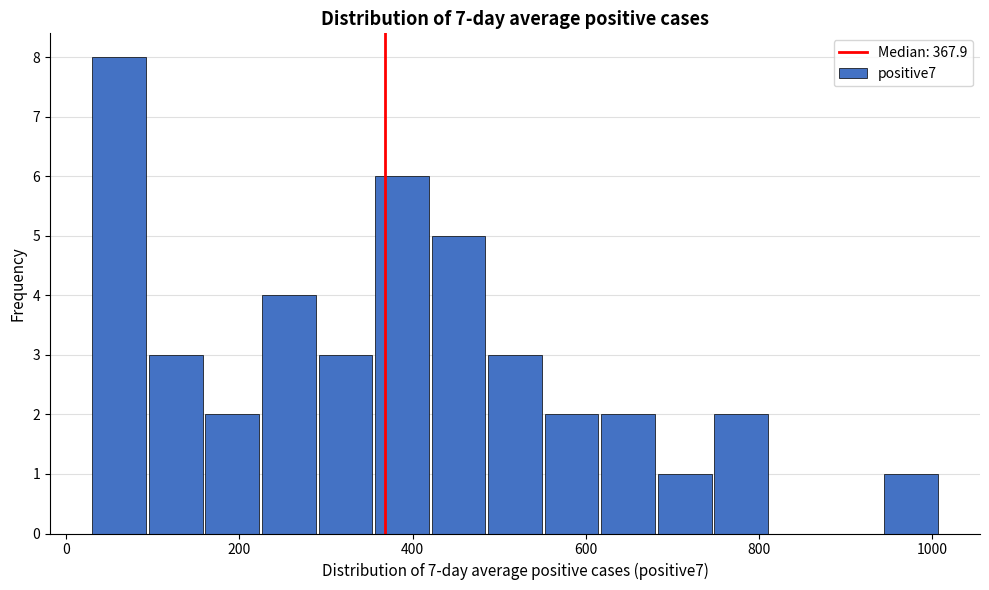

Around what value on the x-axis is the tallest bar? Give the approximate position of its centre, as read against the axis.

60